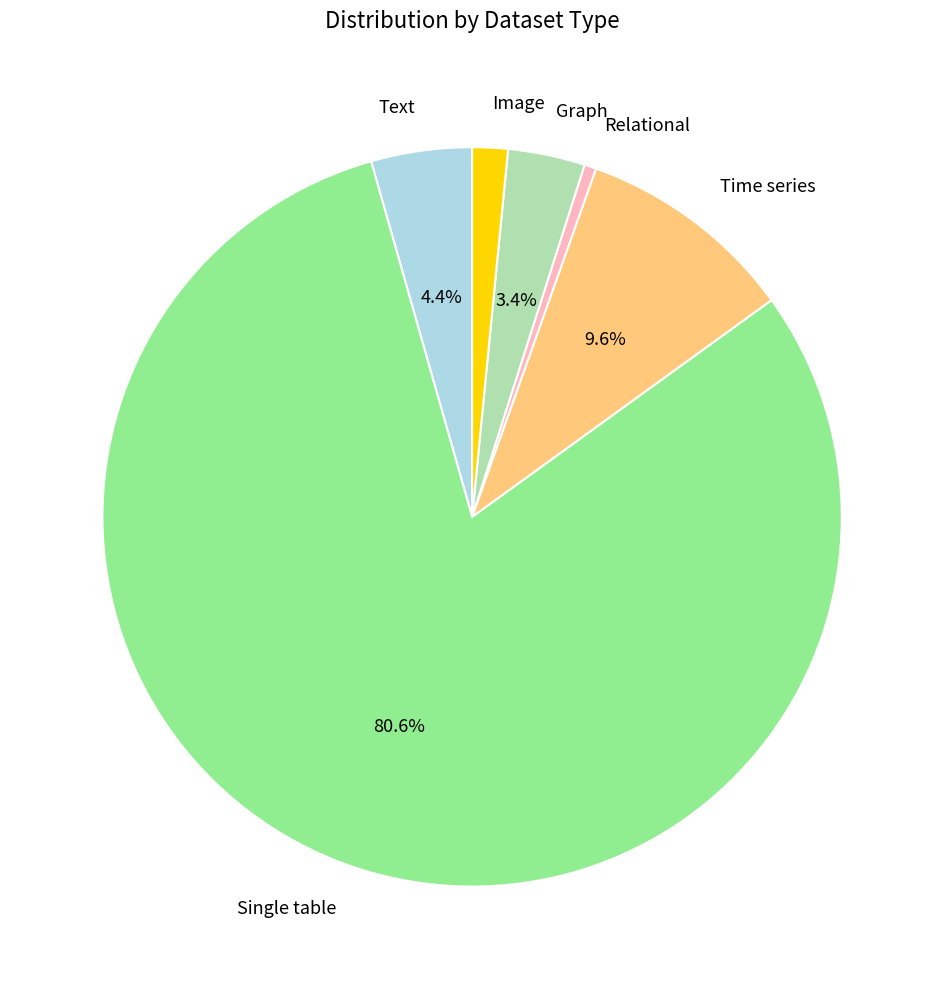

Is there any slice that represents more than half of the pie?

Yes